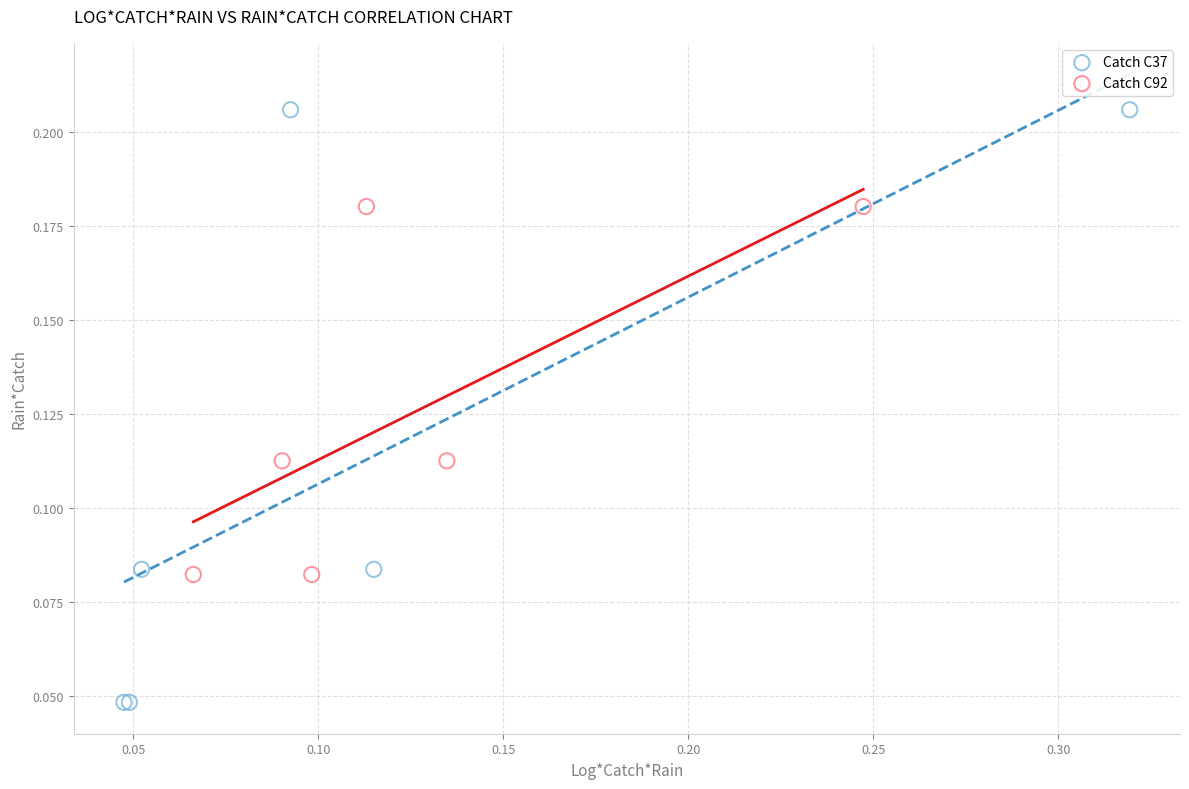

Which series has the widest spread of Y values?

Catch C37